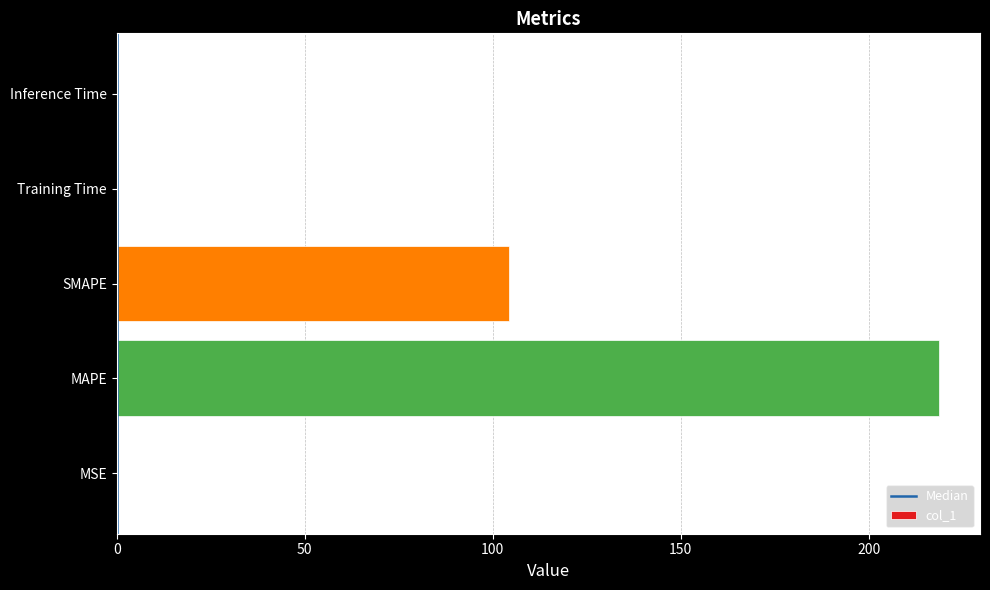

Does the chart contain stacked bars?

No